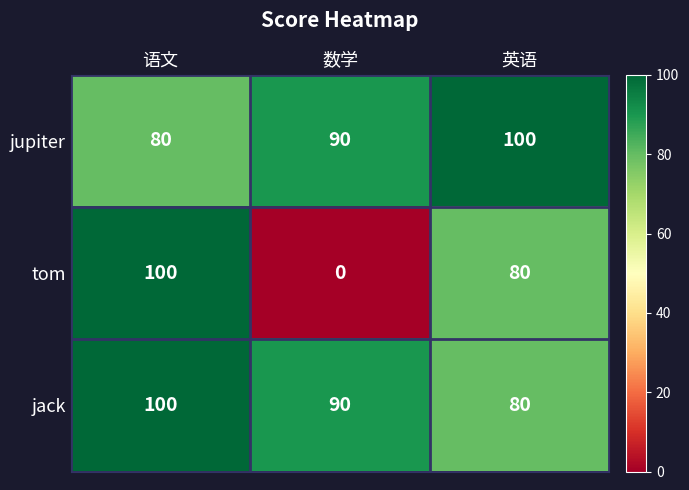

Is it true that jack equals 38 at 英语?

False